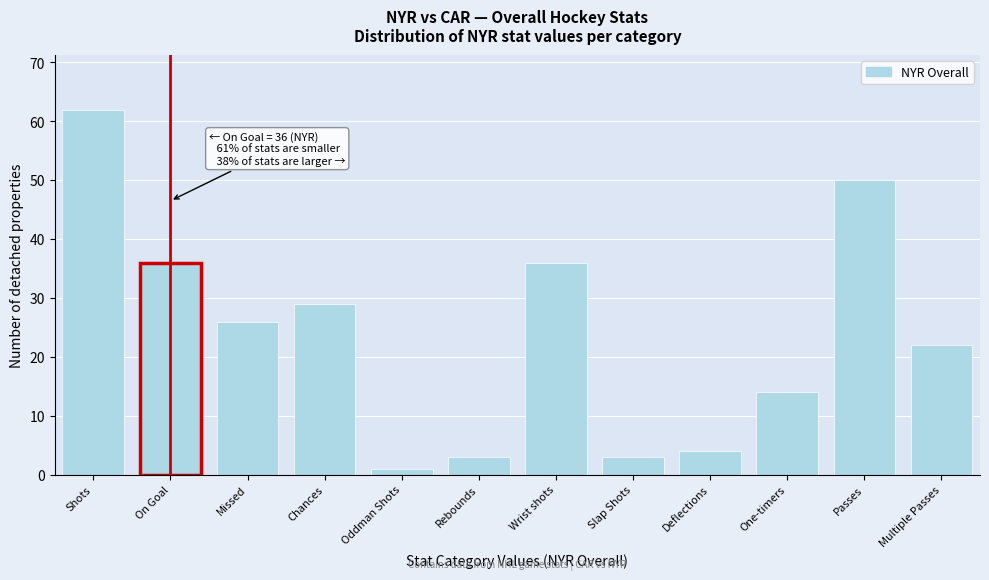

Reading left to right, what are all the values shown in this chart?

Shots=62	On Goal=36	Missed=26	Chances=29	Oddman Shots=1	Rebounds=3	Wrist shots=36	Slap Shots=3	Deflections=4	One-timers=14	Passes=50	Multiple Passes=22